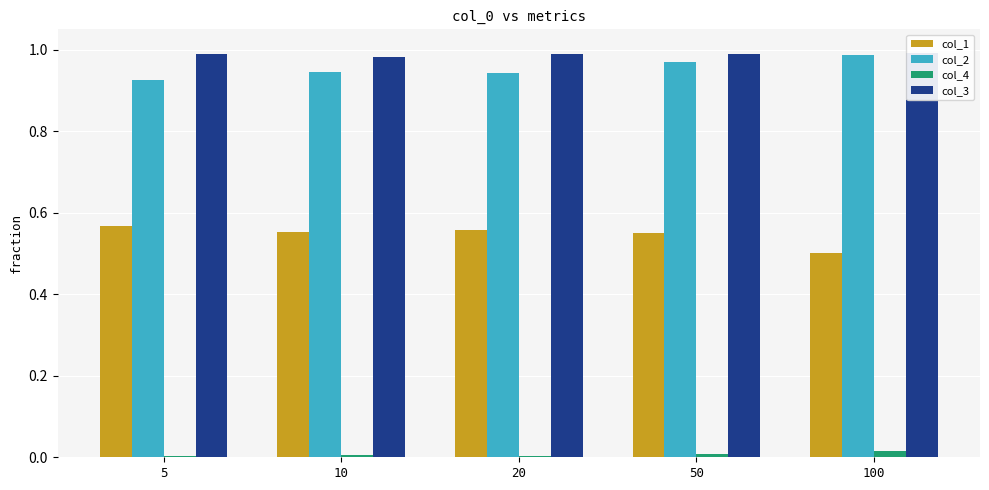

Which series has the largest range (max minus min)?

col_1